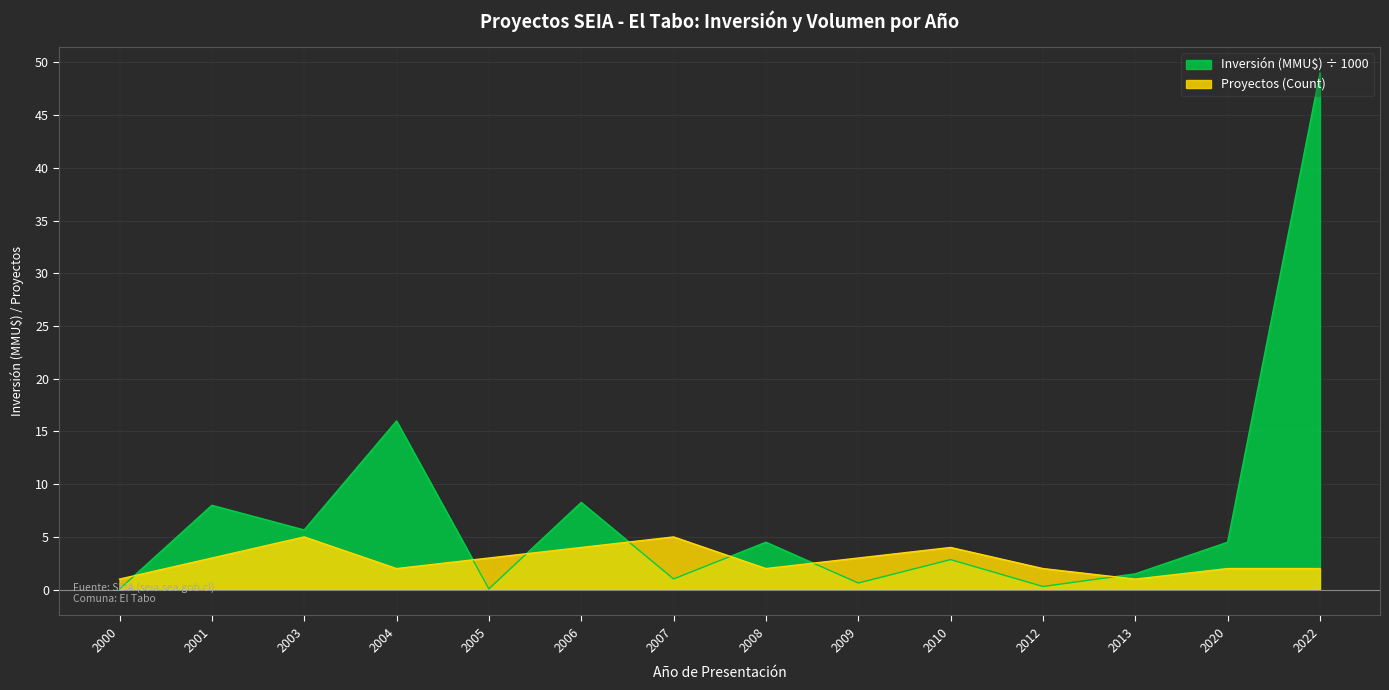

What is the spread (max minus min) of values at 2007?

4.0